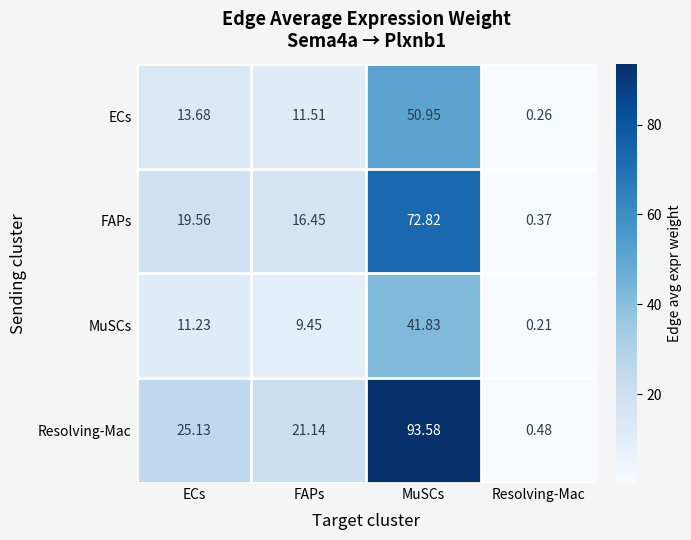

Which series has the largest total across all categories?

Resolving-Mac